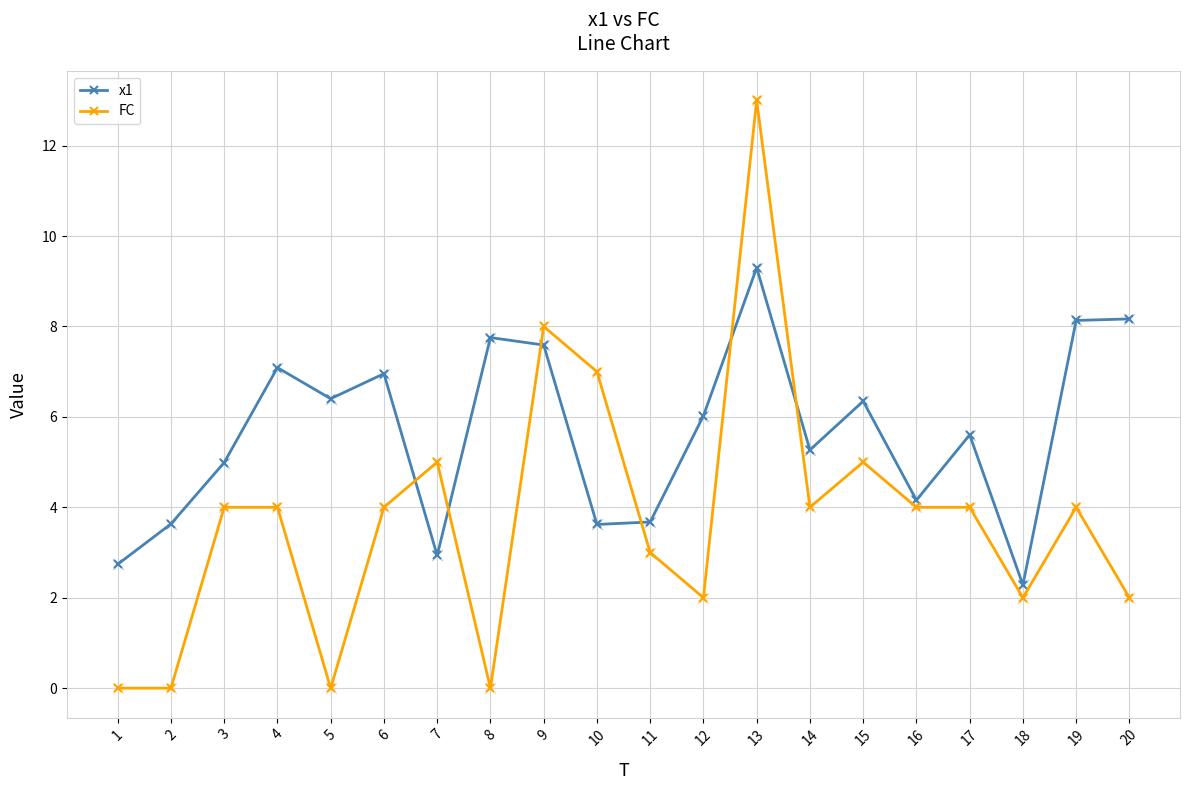

What are all the series names shown in the legend?

x1, FC